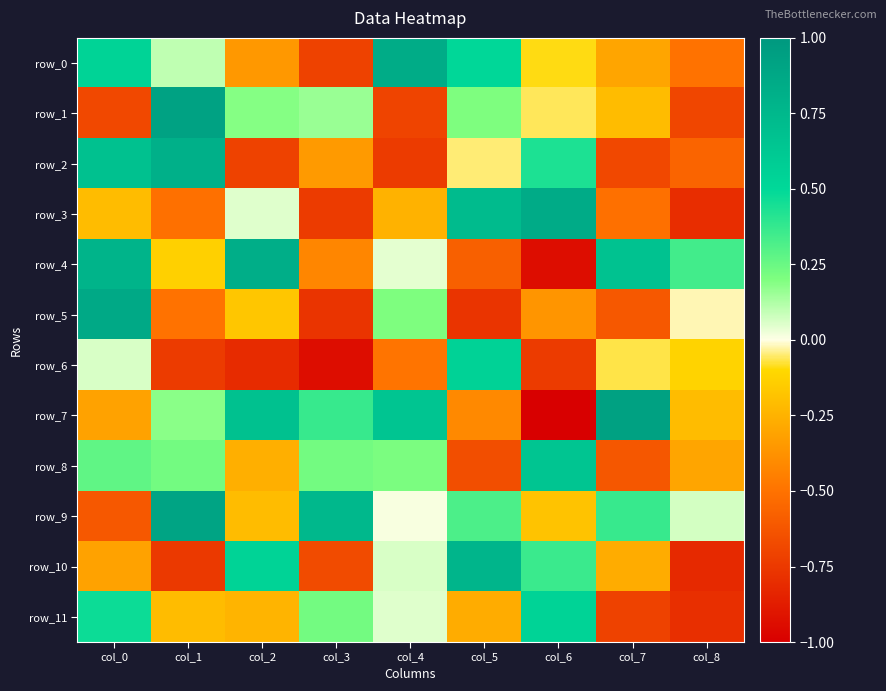

Rank the categories by row_2 value from highest to lowest.

col_1, col_0, col_6, col_5, col_3, col_8, col_7, col_2, col_4